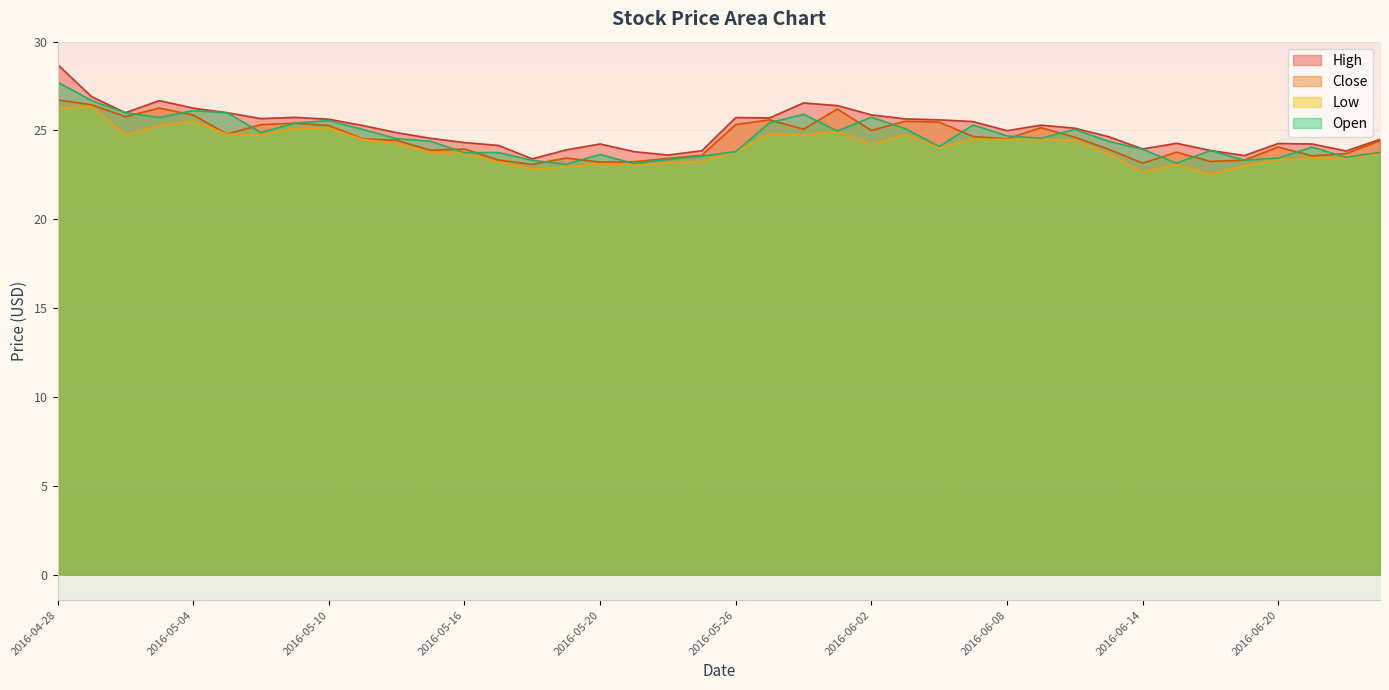

True or false: Open has more than 1 interior local peaks.

True